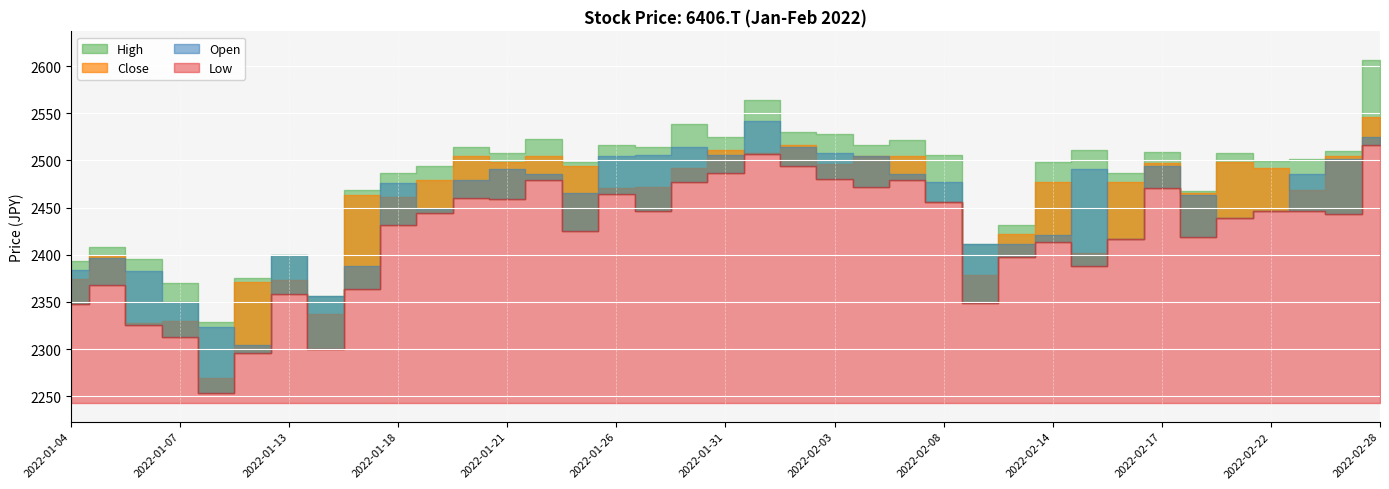

Between 2022-02-02 and 2022-02-15, which is larger?

2022-02-02